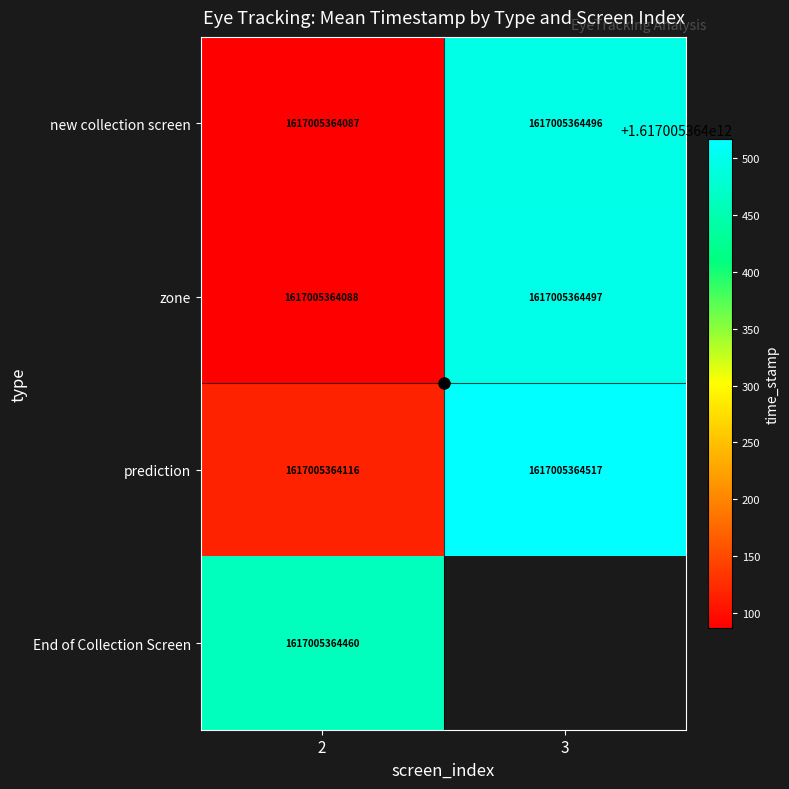

How many data points does each series have?

2